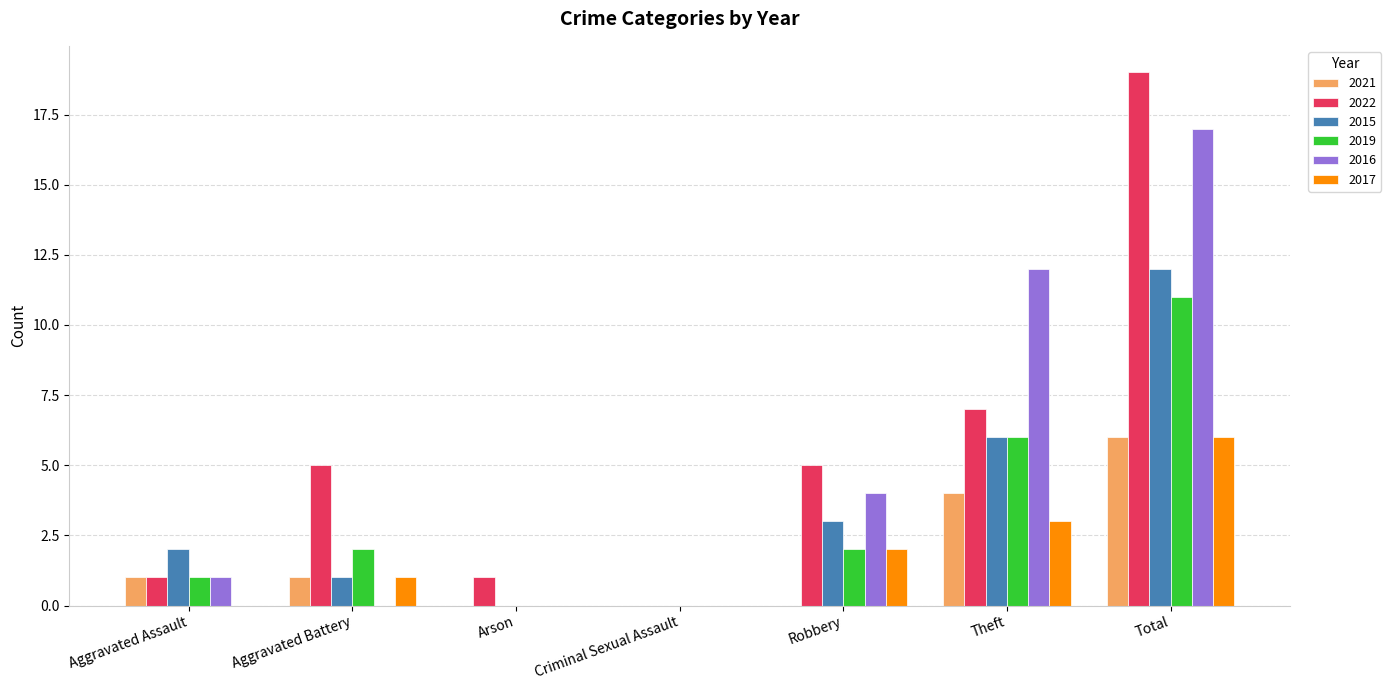

Reading right to left, extract all data points from this chart.

2021: 6	4	0	0	0	1	1
2022: 19	7	5	0	1	5	1
2015: 12	6	3	0	0	1	2
2019: 11	6	2	0	0	2	1
2016: 17	12	4	0	0	0	1
2017: 6	3	2	0	0	1	0